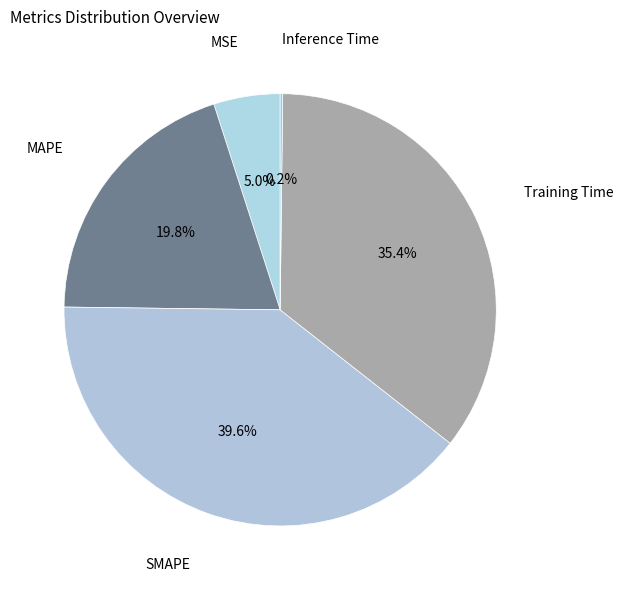

Is there a majority slice in this chart?

No